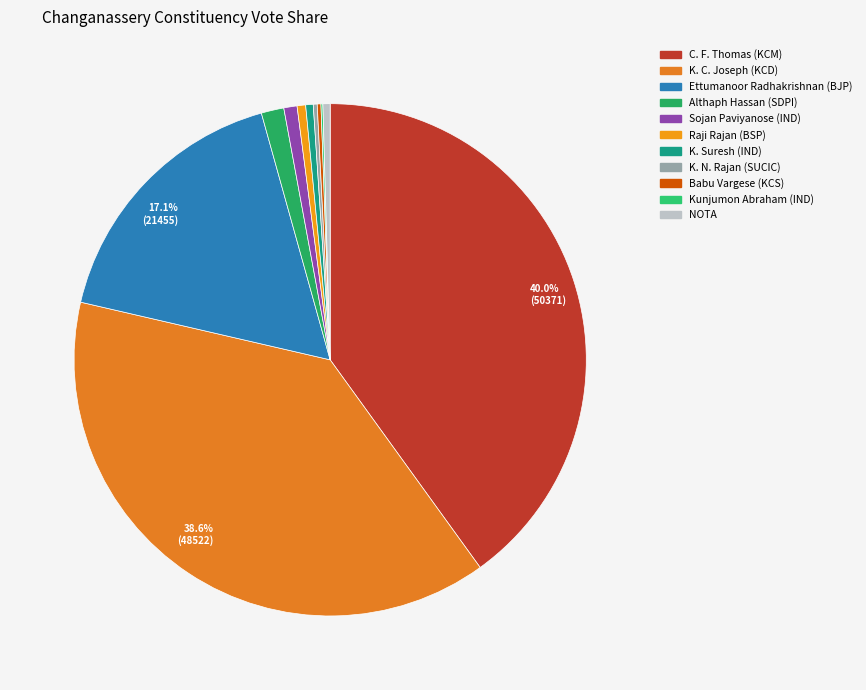

What is the largest slice in the pie chart?

C. F. Thomas (KCM)